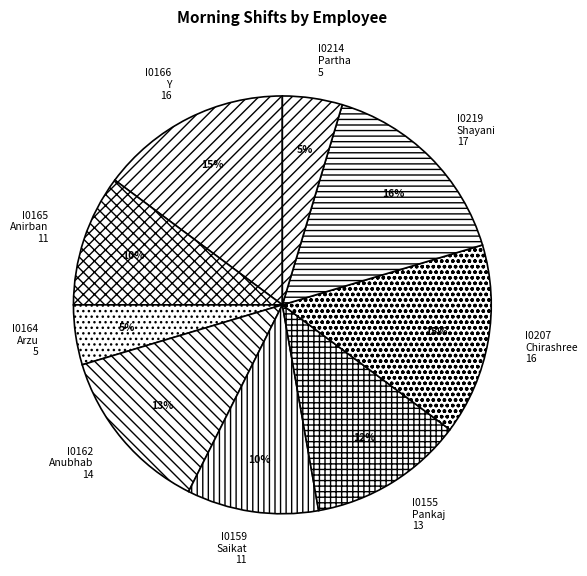

To the nearest percent, what is the combined percentage of I0162 Anubhab 14 and I0207 Chirashree 16?

28%